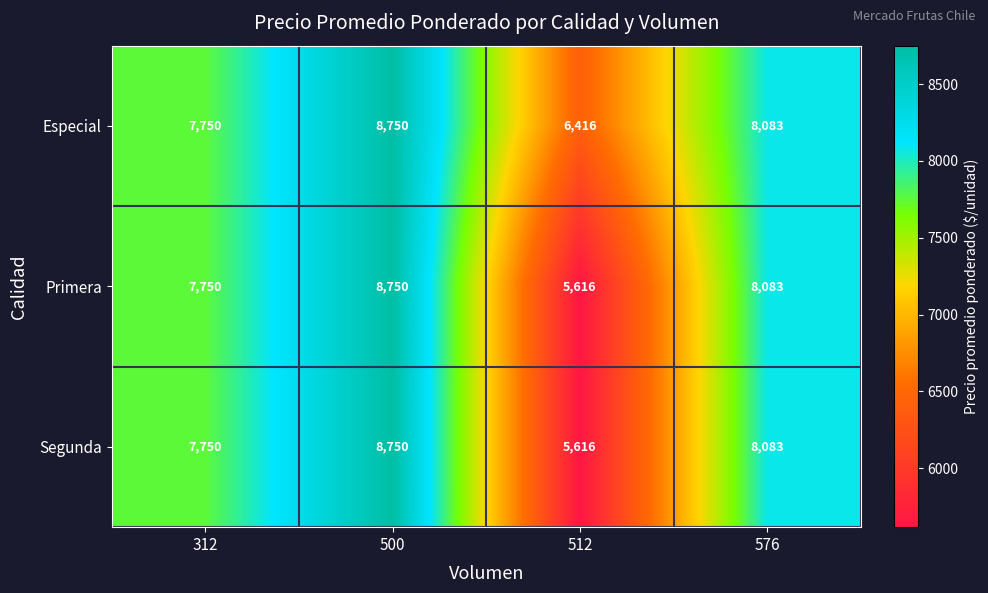

Is it true that Primera equals 7750 at 312?

True